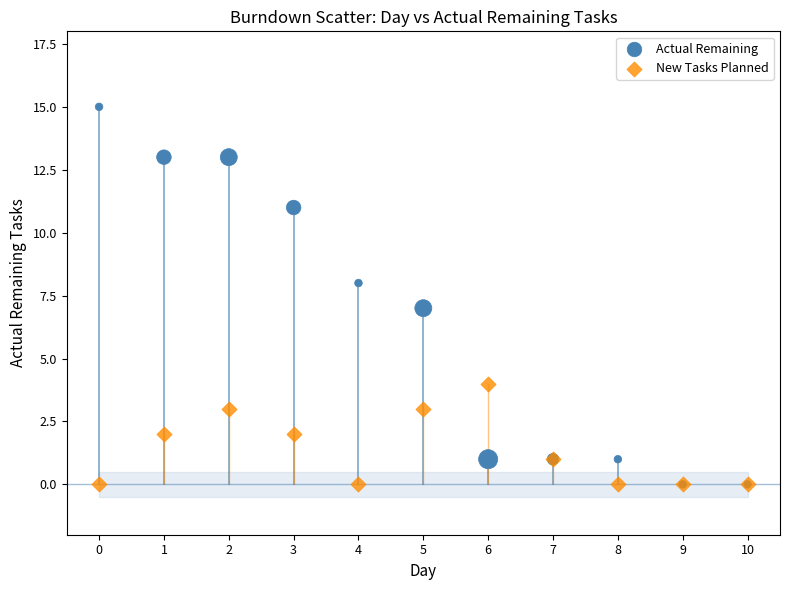

Which series has the widest spread of Y values?

Actual Remaining